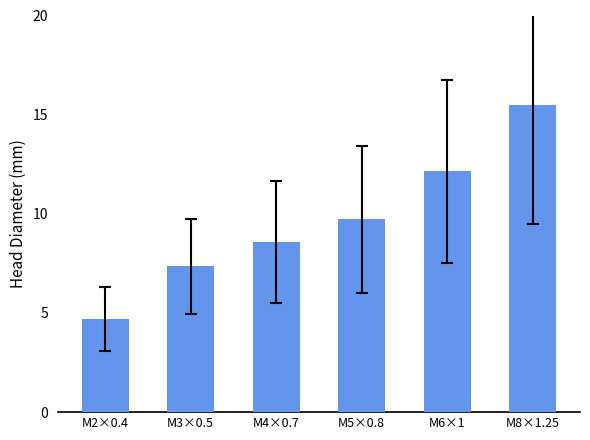

True or false: the data shows 4.7 at M2×0.4.

True